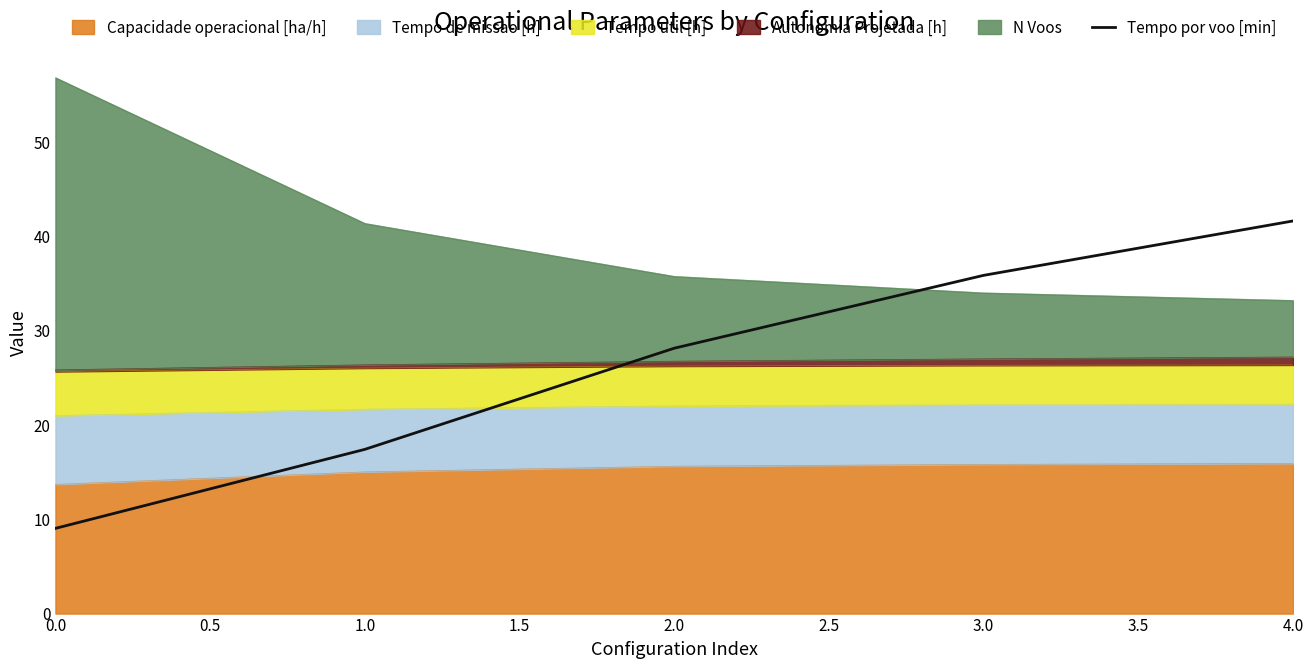

Does the chart display data point markers on the line(s)?

No